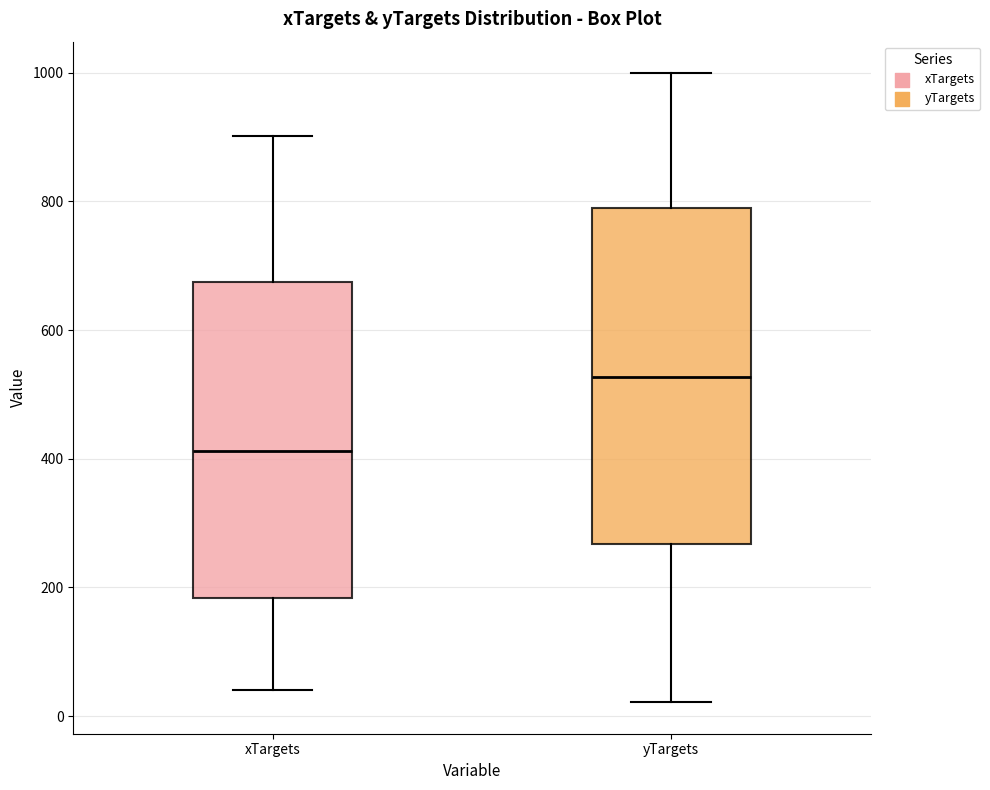

Where does the lower whisker of the box for xTargets end on the y-axis? The values are not printed on the chart, so give them approximately, as read against the axis.

40